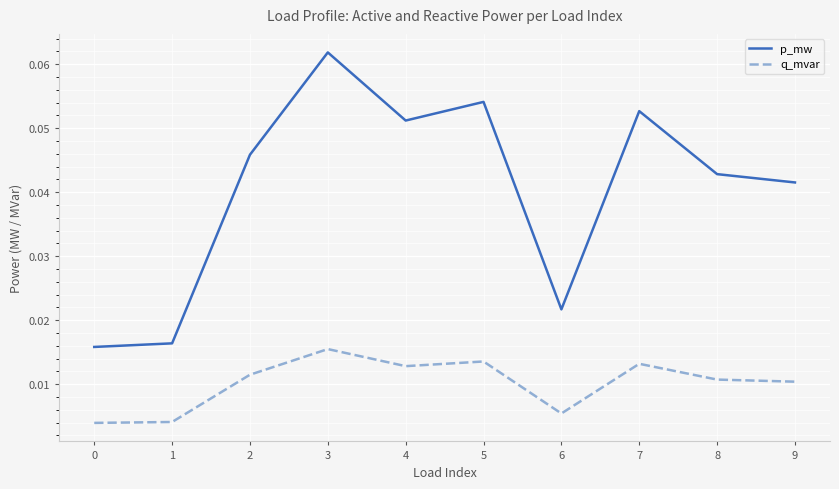

In p_mw, how many points are lower than both neighbors (excluding endpoints)?

2